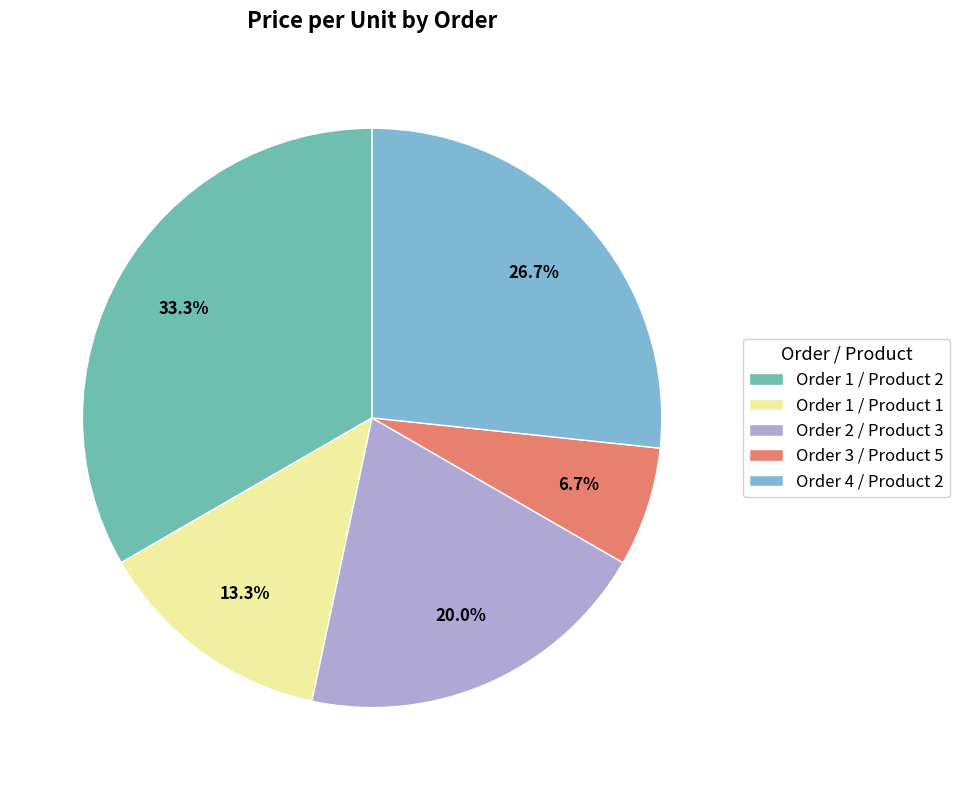

Is there any slice that represents more than half of the pie?

No